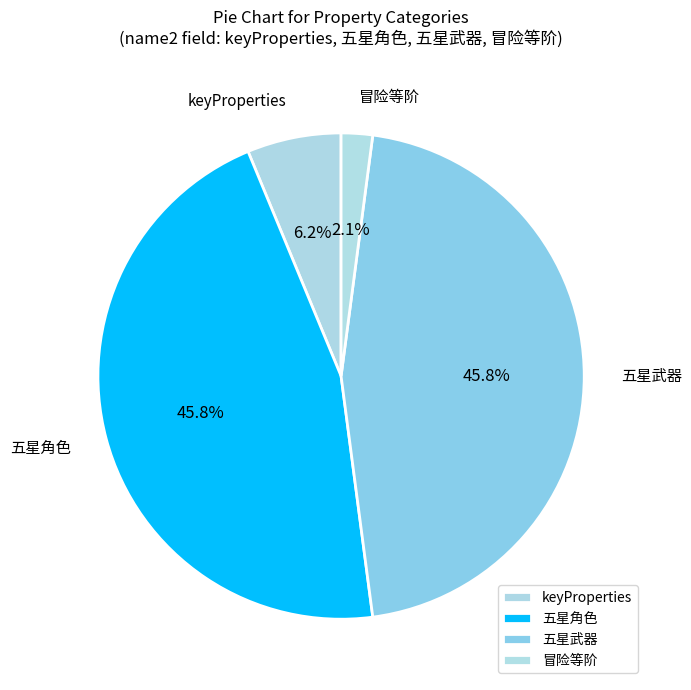

What percentage is NOT represented by 冒险等阶?

97.9%